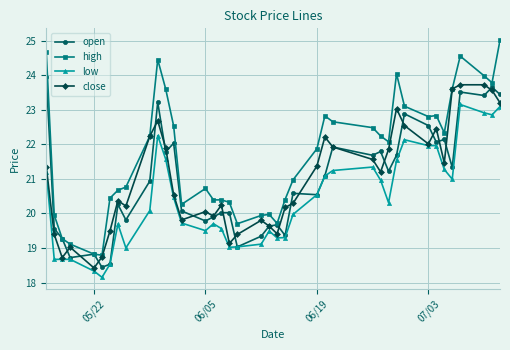

What is the average value of the close series?

21.0